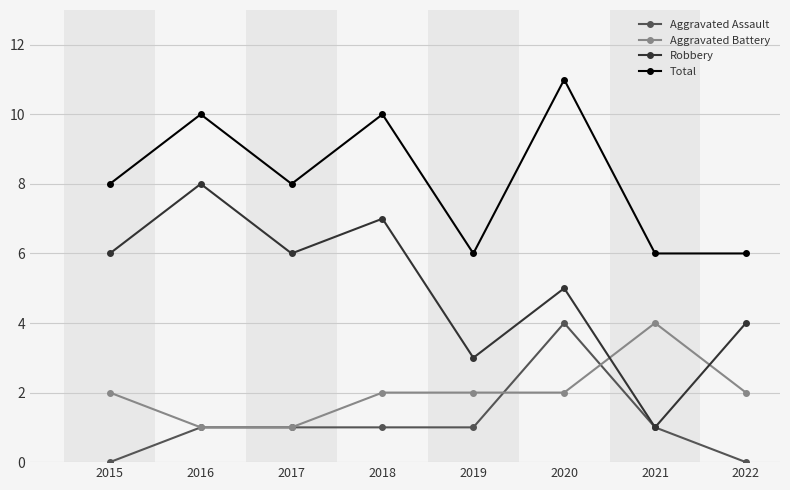

At 2022, list the series in order from smallest to largest.

Aggravated Assault, Aggravated Battery, Robbery, Total